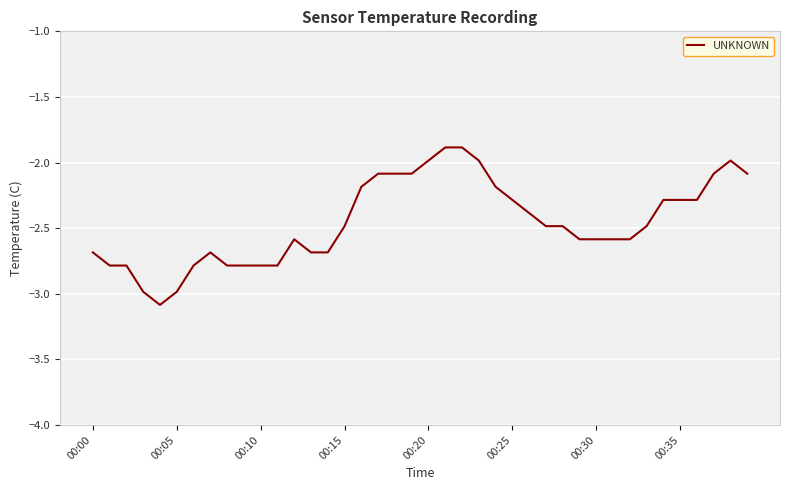

What is the smallest value displayed?

-3.1